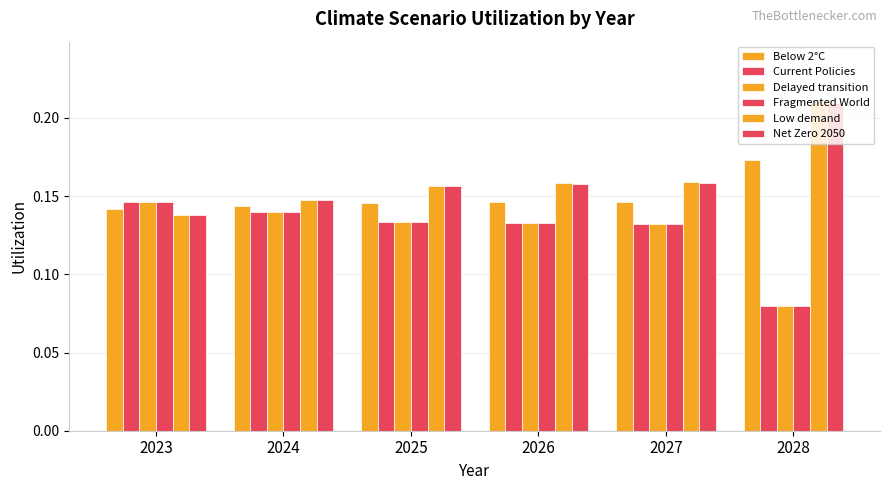

The Below 2°C series shows 0.1 at 2027. True or false?

False